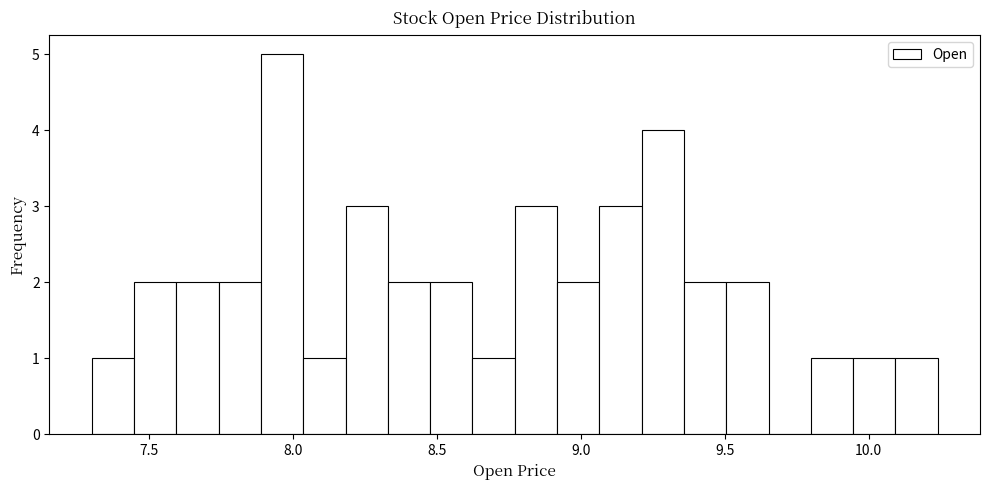

Read against the x-axis, roughly where is the centre of the tallest bar?

7.95